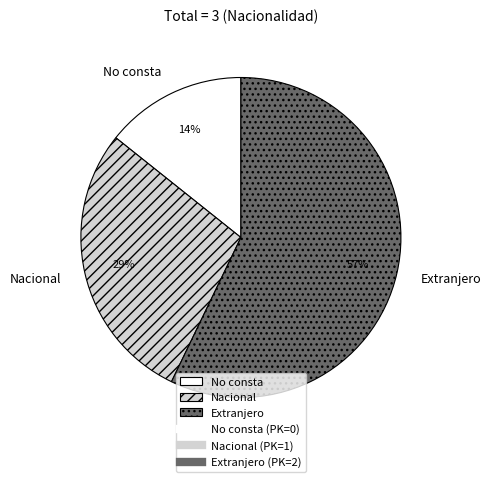

Which has a higher value, Extranjero or No consta?

Extranjero